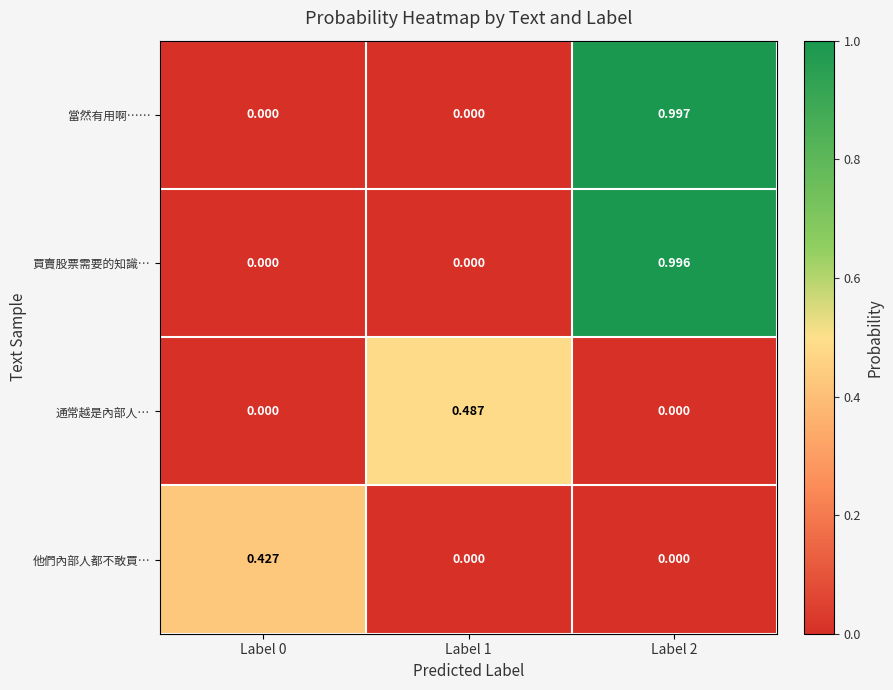

Rank the series by their maximum value, from highest to lowest.

當然有用啊⋯⋯, 買賣股票需要的知識…, 通常越是內部人…, 他們內部人都不敢買…